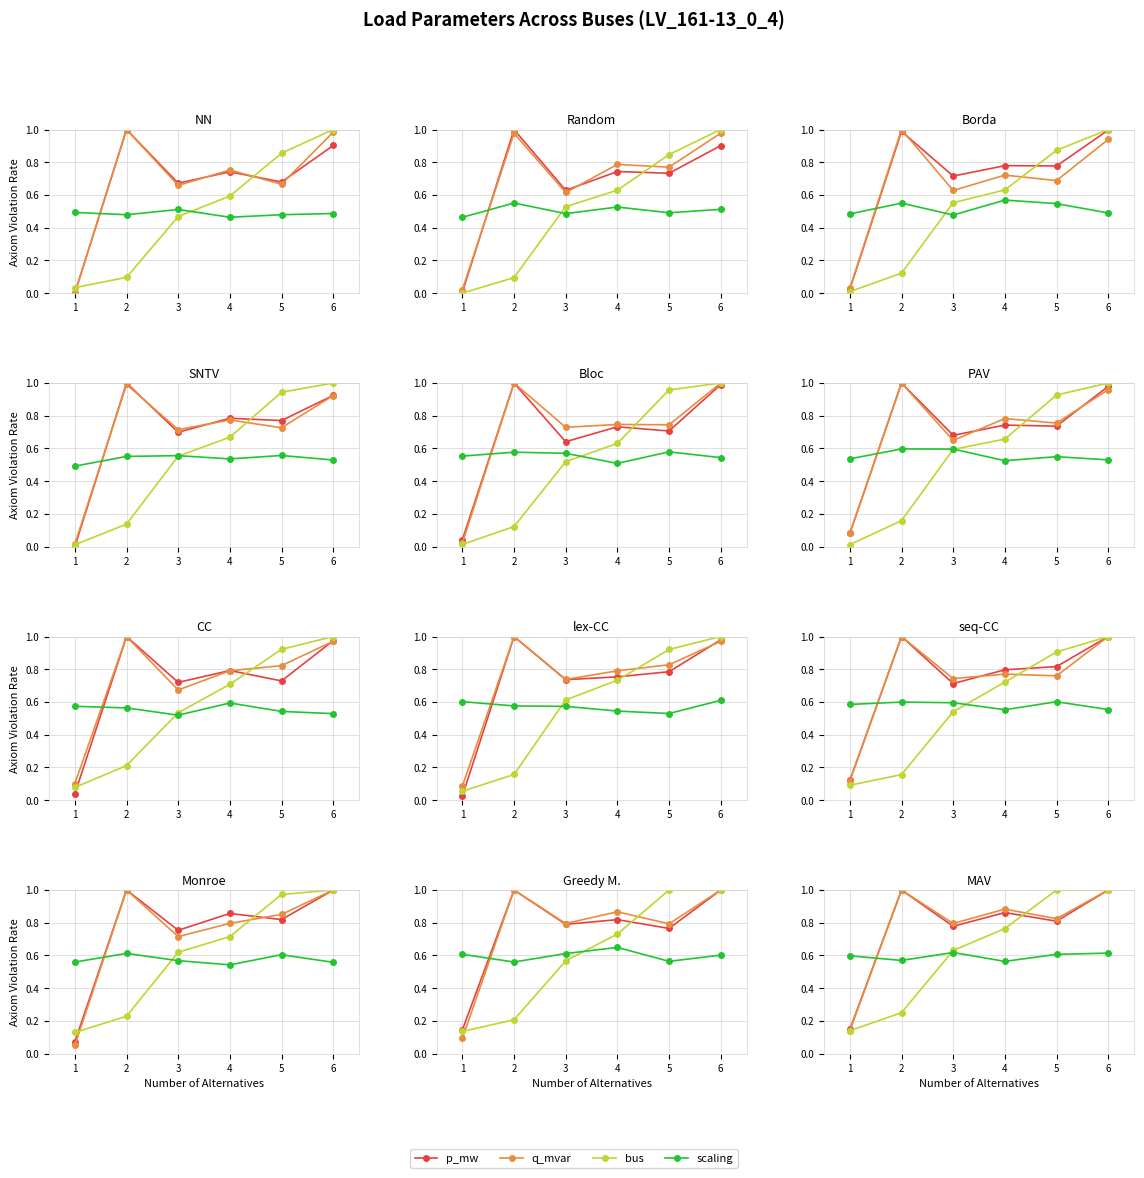

What is the difference between the maximum and second lowest values in the bus series?

0.8